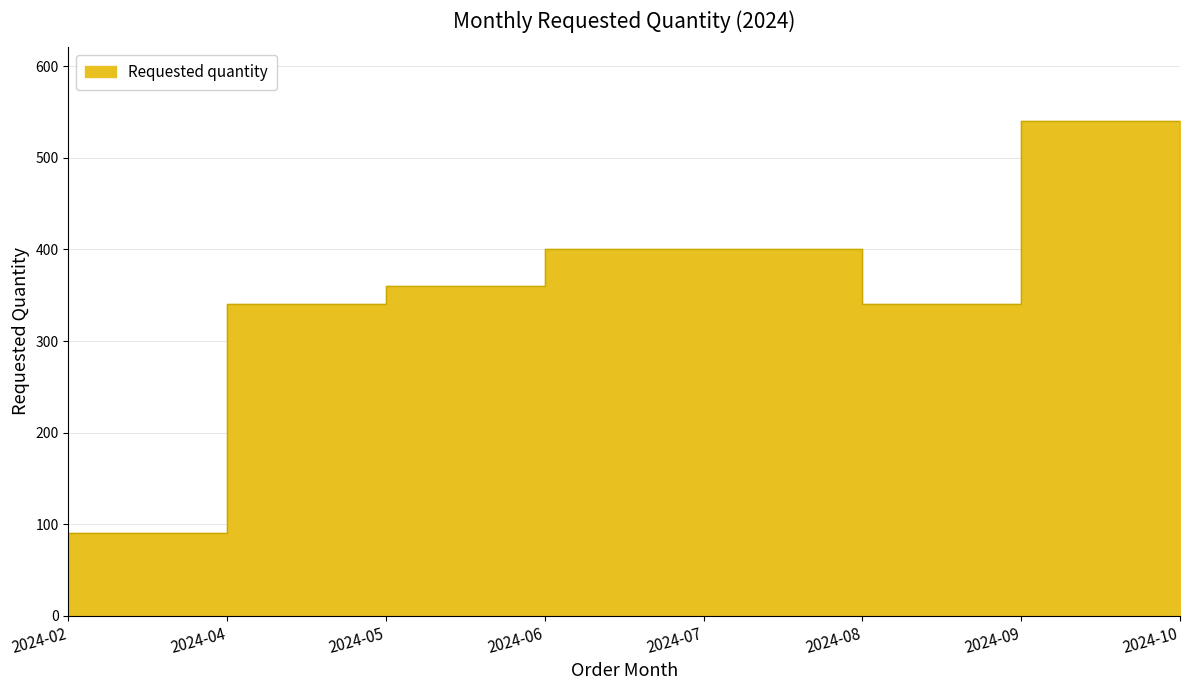

At which category does the data reach its first local peak?

2024-09